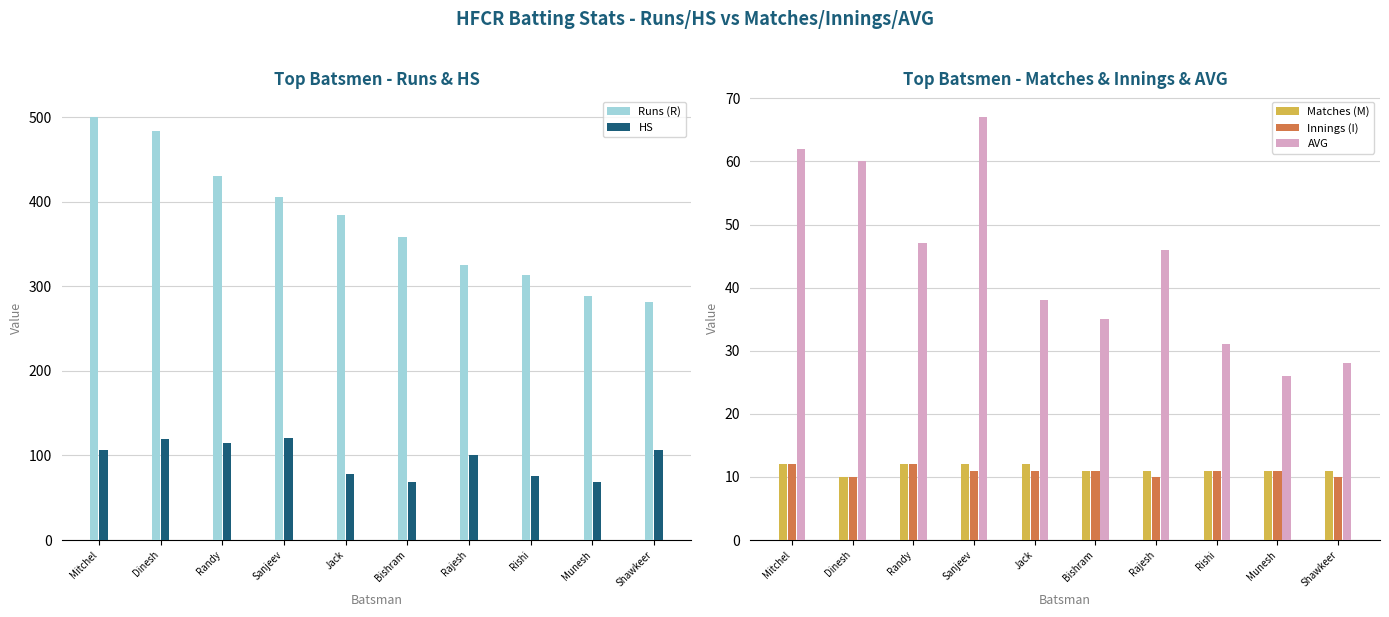

What is the total value across all series at Shawkeer?

436